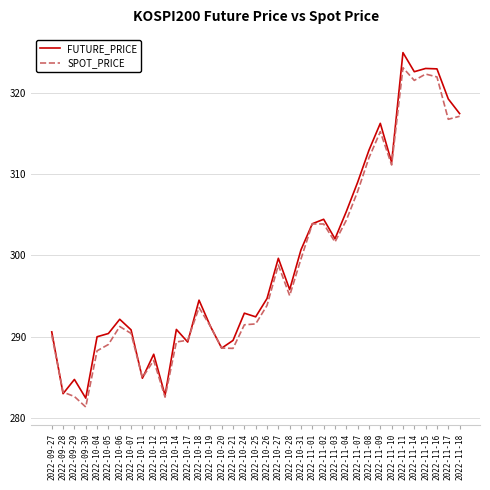

True or false: FUTURE_PRICE has a value of 421.6 at 2022-10-14.

False